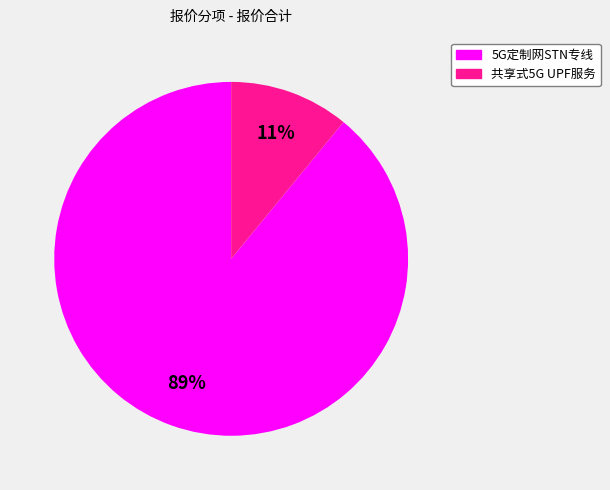

Is there any slice that represents more than half of the pie?

Yes